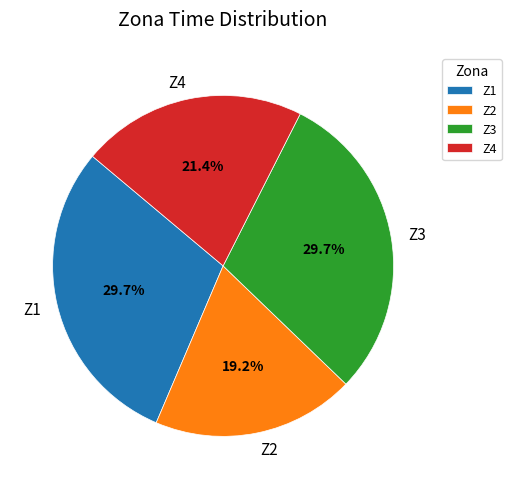

Which has a higher value, Z4 or Z2?

Z4